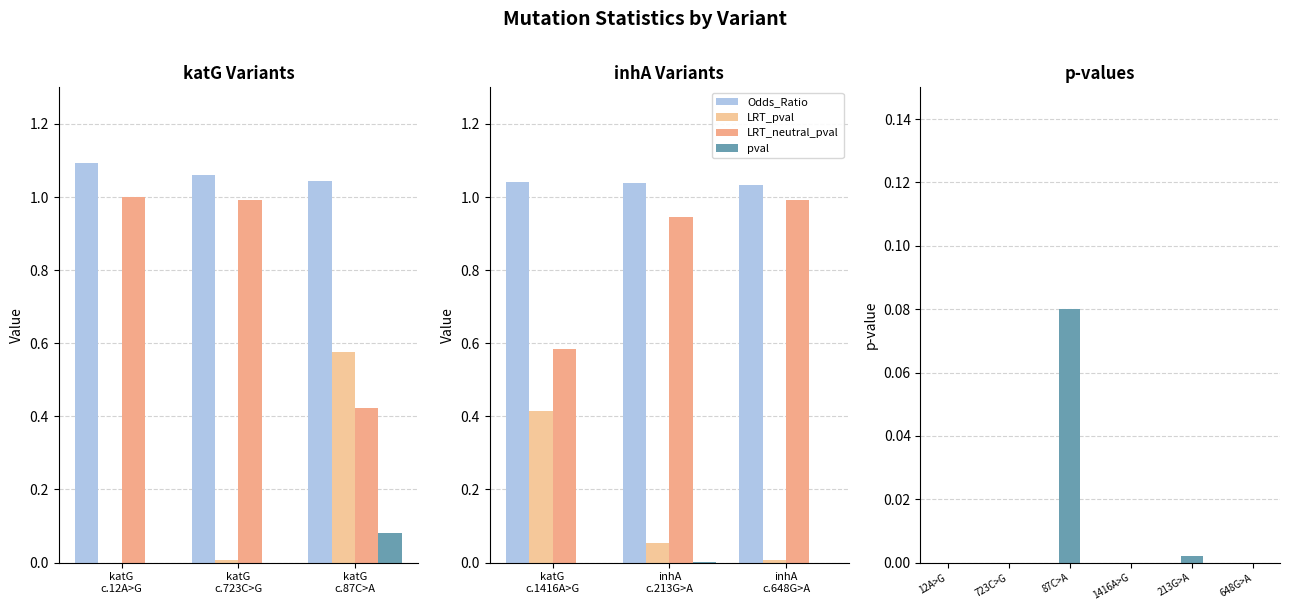

Which series changed the most between inhA_c.213G>A and inhA_c.648G>A?

LRT_pval